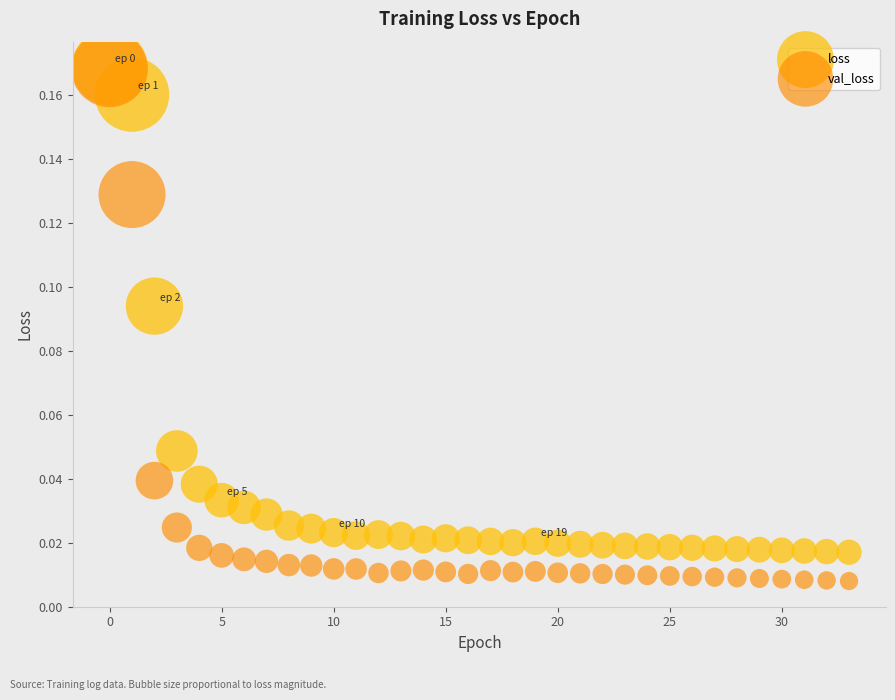

What are all the series names shown in the legend?

loss, val_loss